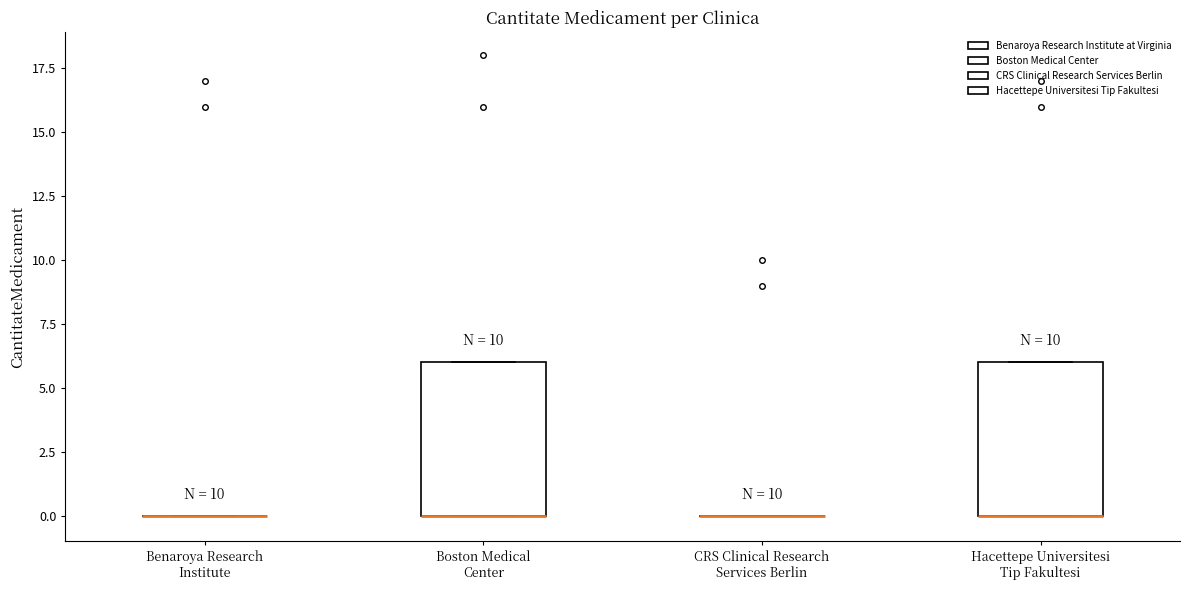

Reading left to right, read every box against the y-axis: the position of its median line, the range the box covers, and the ends of its whiskers. The values are not printed on the chart, so give them approximately, as read against the axis.

Benaroya Research Institute: box collapsed to a line at 0, whiskers 0 to 0
Boston Medical Center: median 0 (drawn on the box's lower edge), box 0 to 6, whiskers 0 to 6
CRS Clinical Research Services Berlin: box collapsed to a line at 0, whiskers 0 to 0
Hacettepe Universitesi Tip Fakultesi: median 0 (drawn on the box's lower edge), box 0 to 6, whiskers 0 to 6